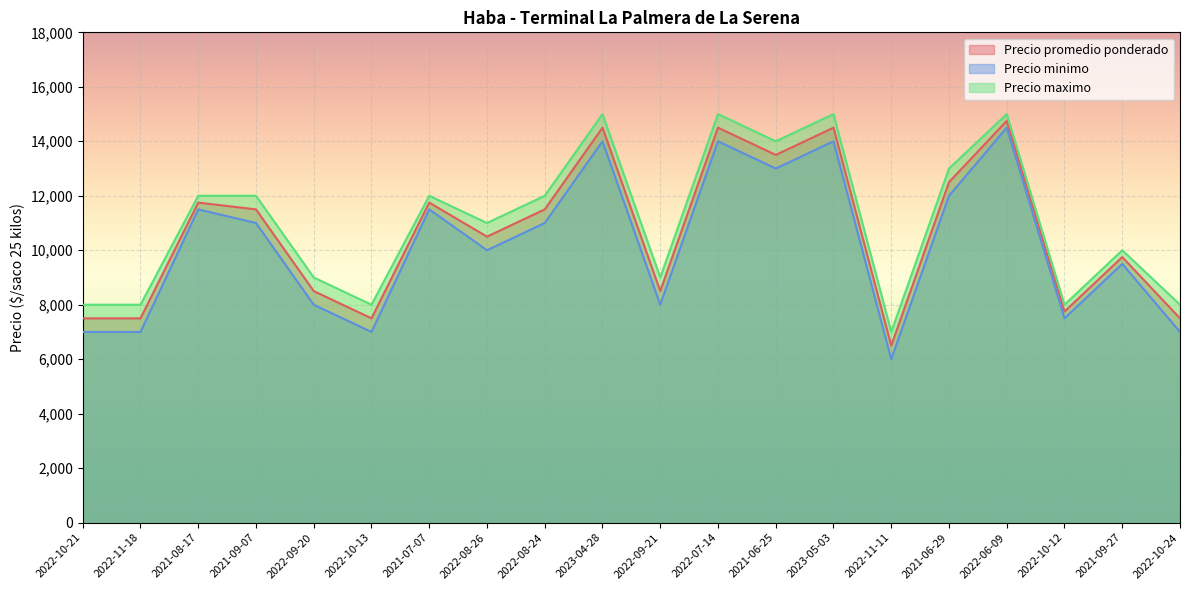

True or false: Precio promedio ponderado has a value of 18554 at 2021-06-25.

False